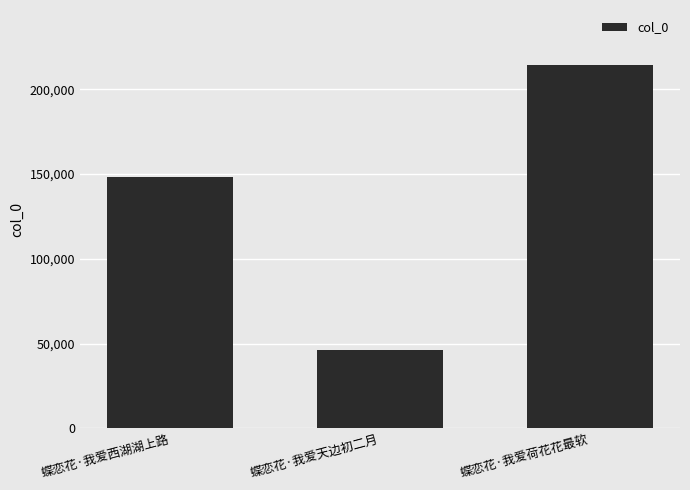

List the labels in order of value, largest first.

蝶恋花·我爱荷花花最软, 蝶恋花·我爱西湖湖上路, 蝶恋花·我爱天边初二月